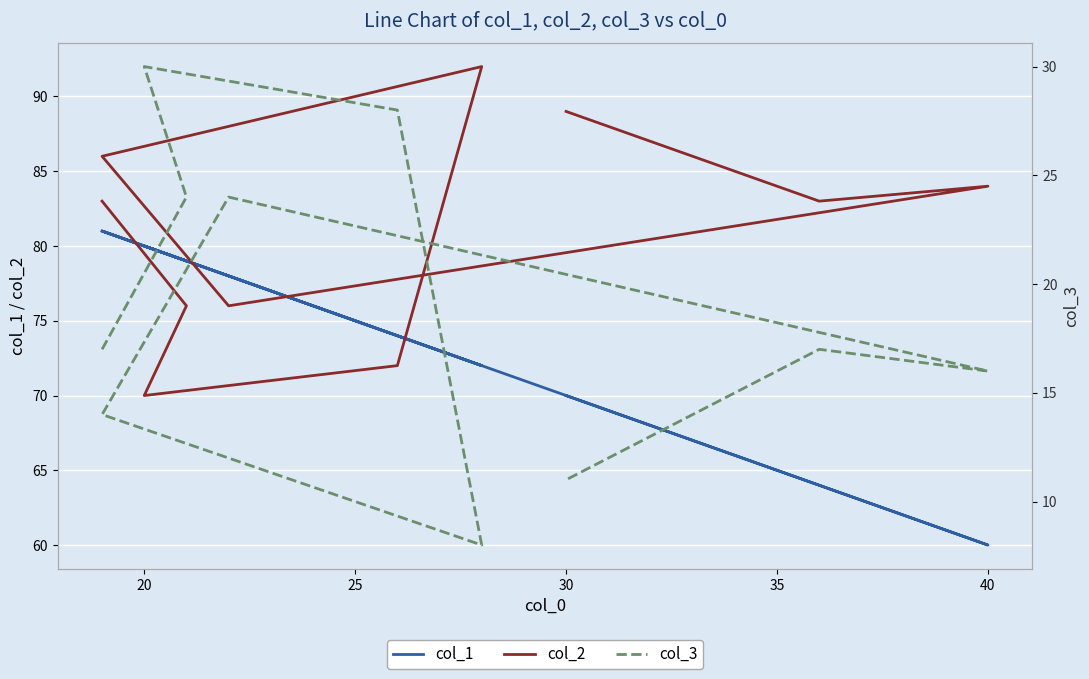

What are all the series names shown in the legend?

col_1, col_2, col_3